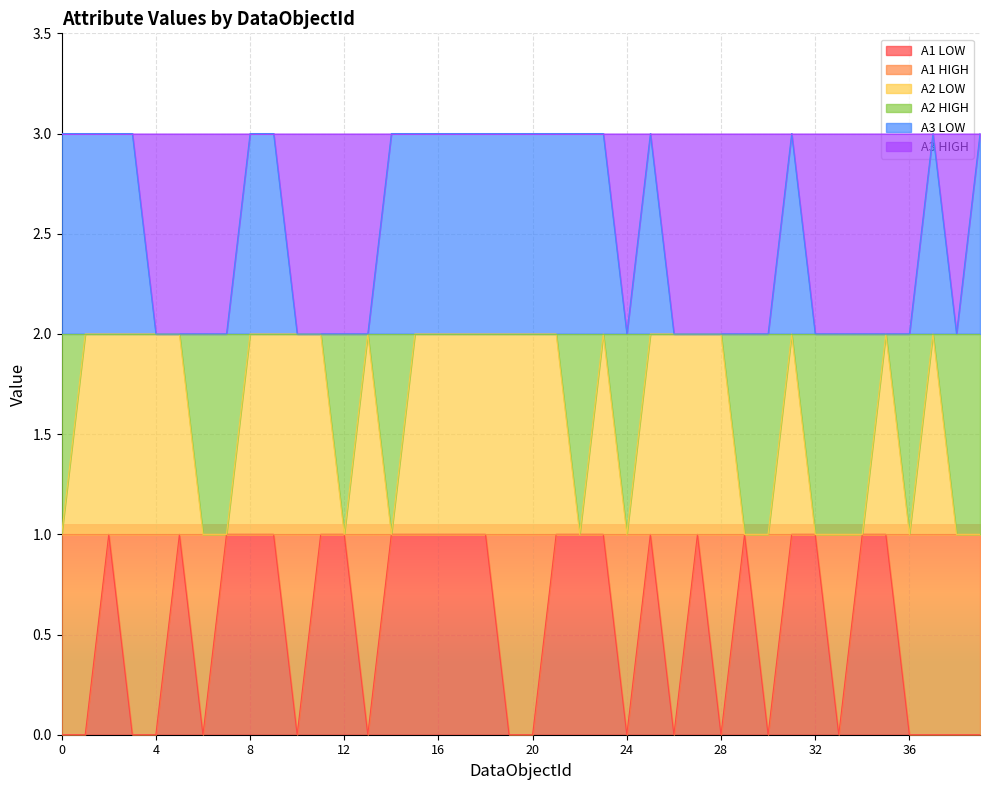

What is the value of the A2 LOW point at the 38th from the left?

2